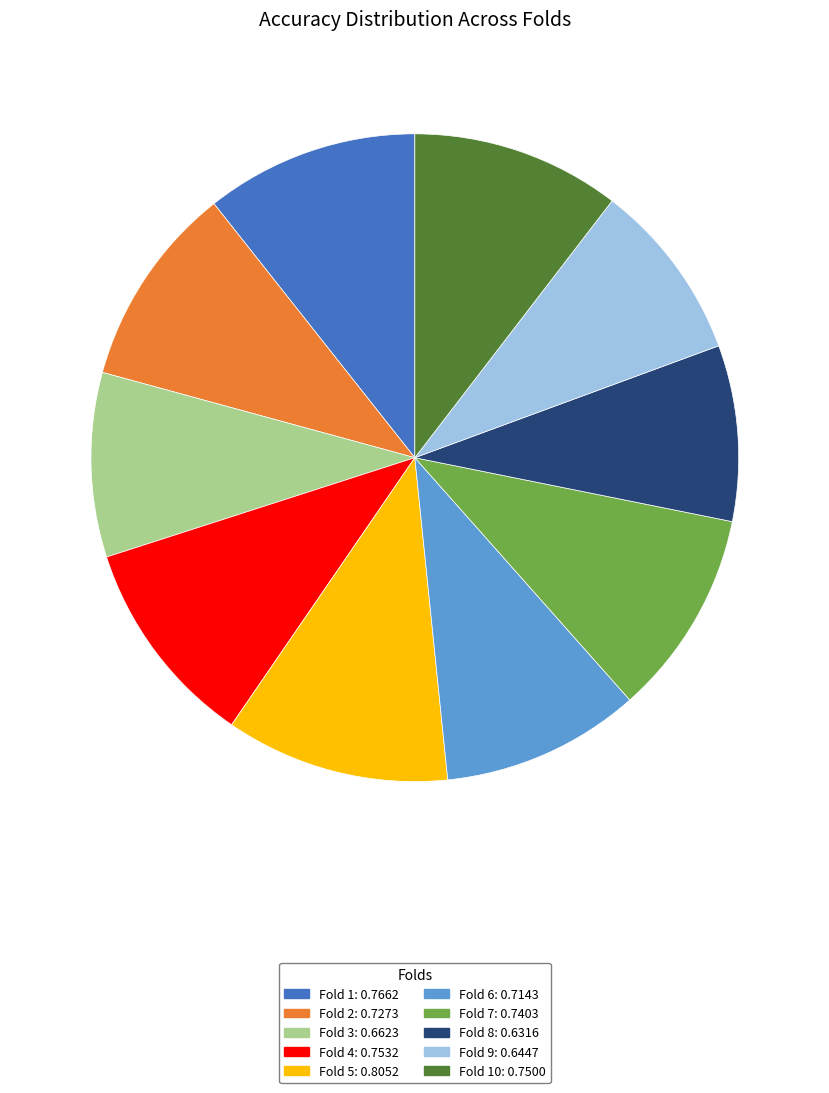

How many slices are in this pie chart?

10